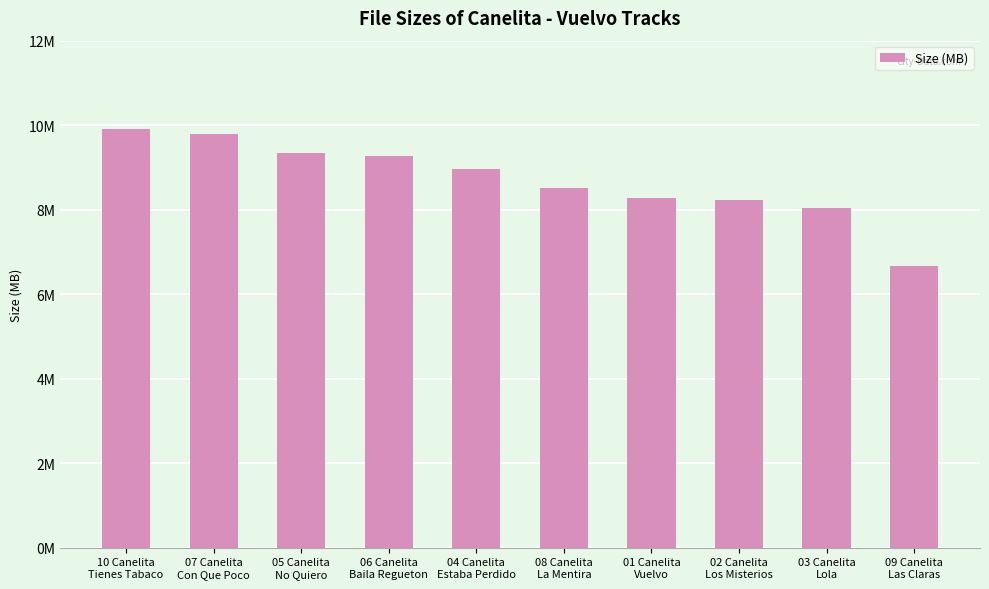

What position from the right is 07 Canelita
Con Que Poco?

9